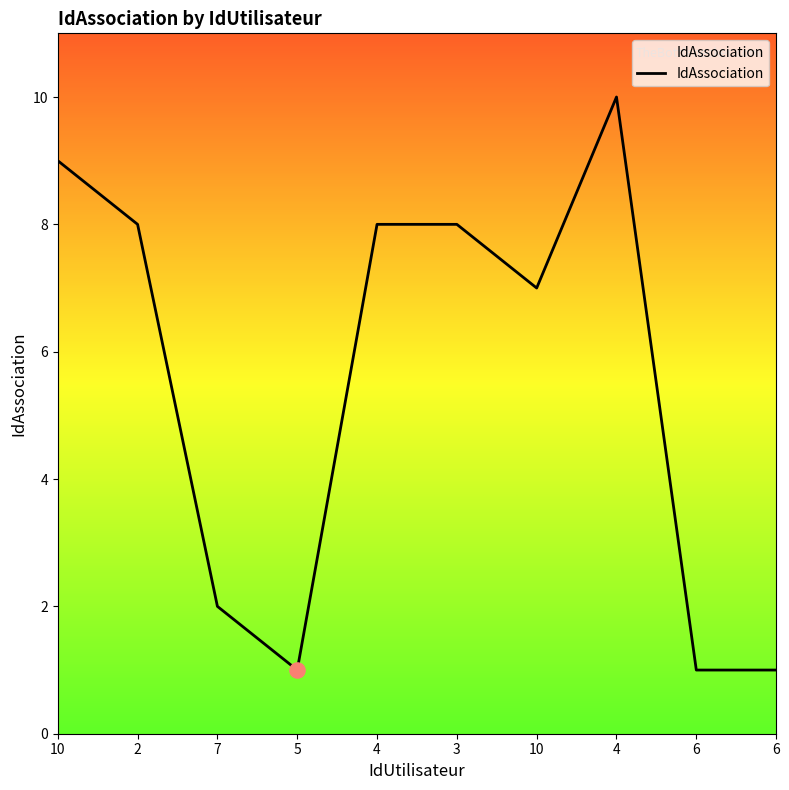

Between 7 and 6, which is larger?

7